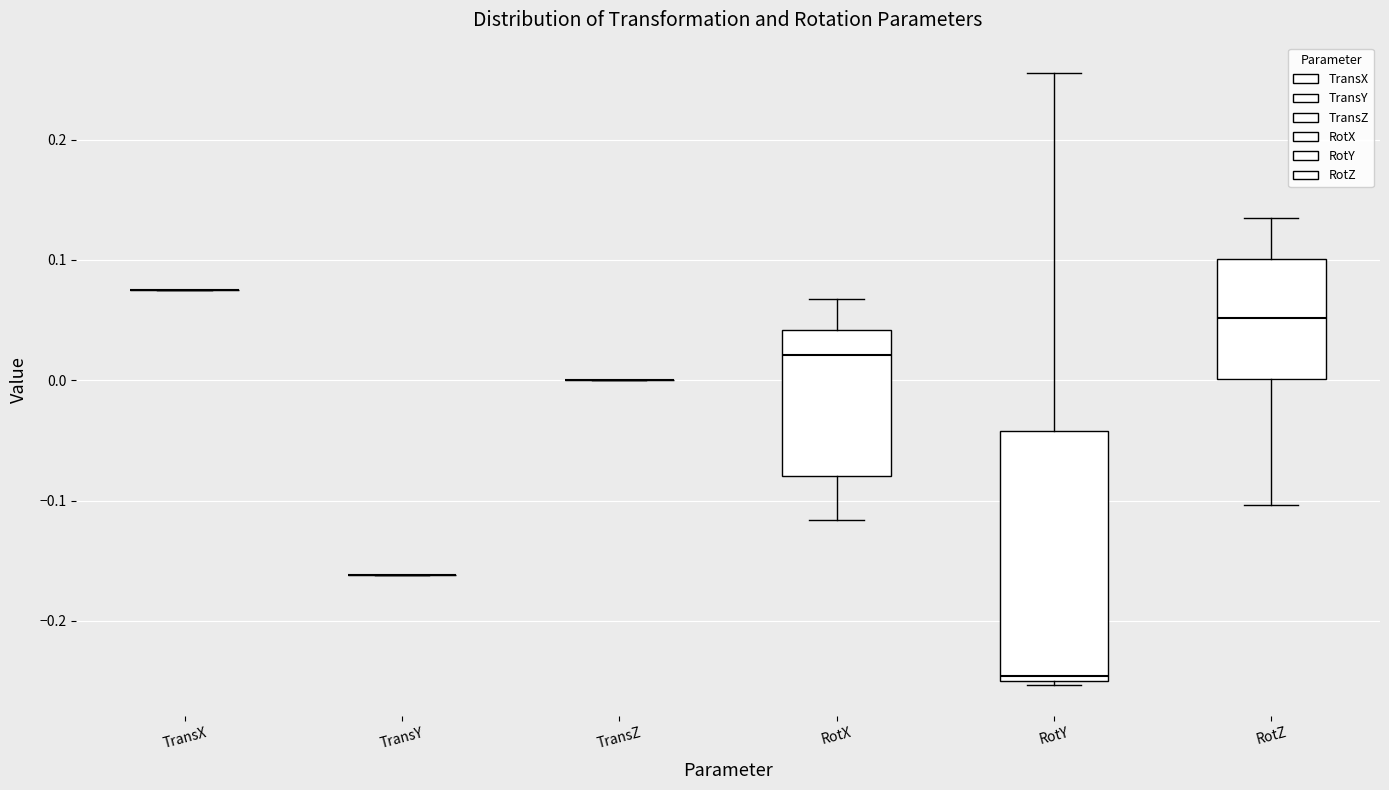

Reading left to right, read every box against the y-axis: the position of its median line, the range the box covers, and the ends of its whiskers. The values are not printed on the chart, so give them approximately, as read against the axis.

TransX: box collapsed to a line at 0.07, whiskers 0.07 to 0.07
TransY: box collapsed to a line at -0.16, whiskers -0.16 to -0.16
TransZ: box collapsed to a line at 0.00, whiskers 0.00 to 0.00
RotX: median 0.02, box -0.08 to 0.04, whiskers -0.12 to 0.07
RotY: median -0.25 (just above the box's lower edge), box -0.25 to -0.04, whiskers -0.25 (just below the box's lower edge) to 0.26
RotZ: median 0.05, box 0.00 to 0.10, whiskers -0.10 to 0.13